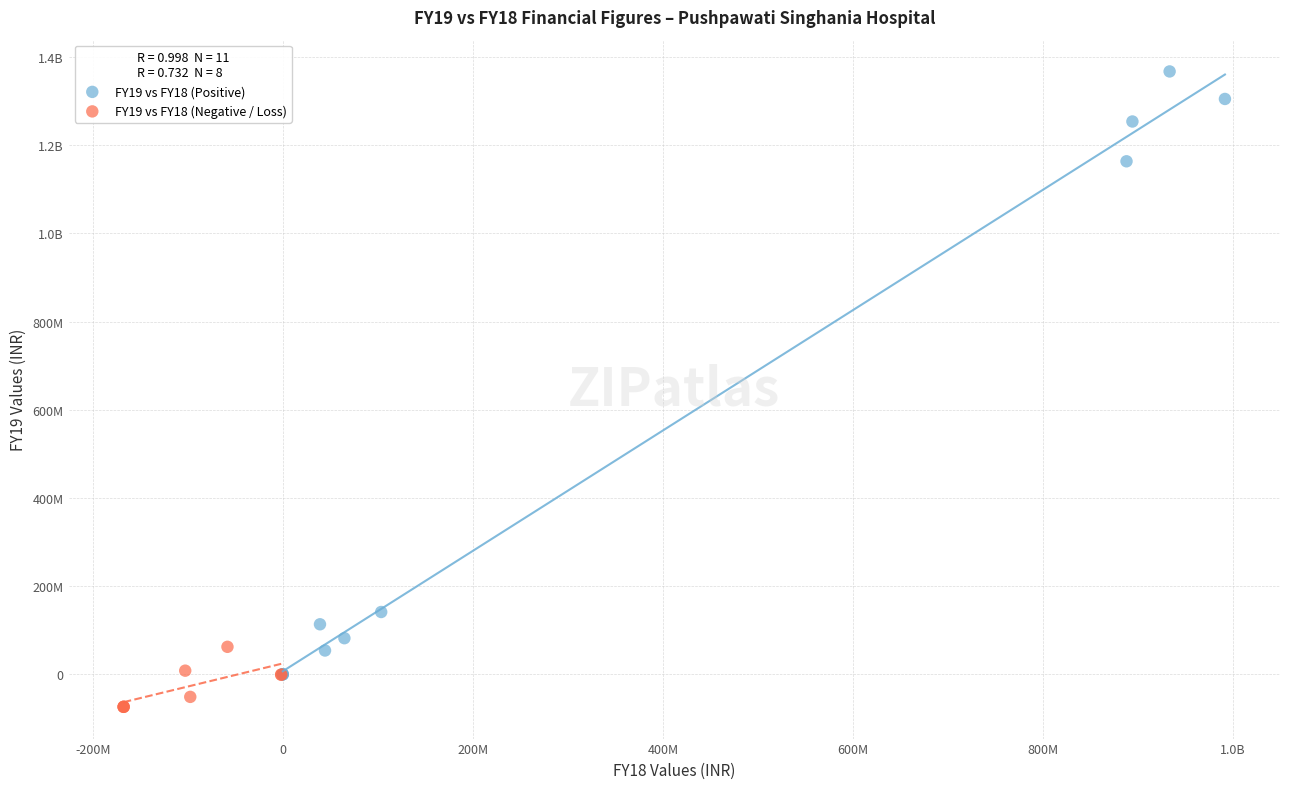

What are all the series names shown in the legend?

FY19 vs FY18 (Positive), FY19 vs FY18 (Negative / Loss)